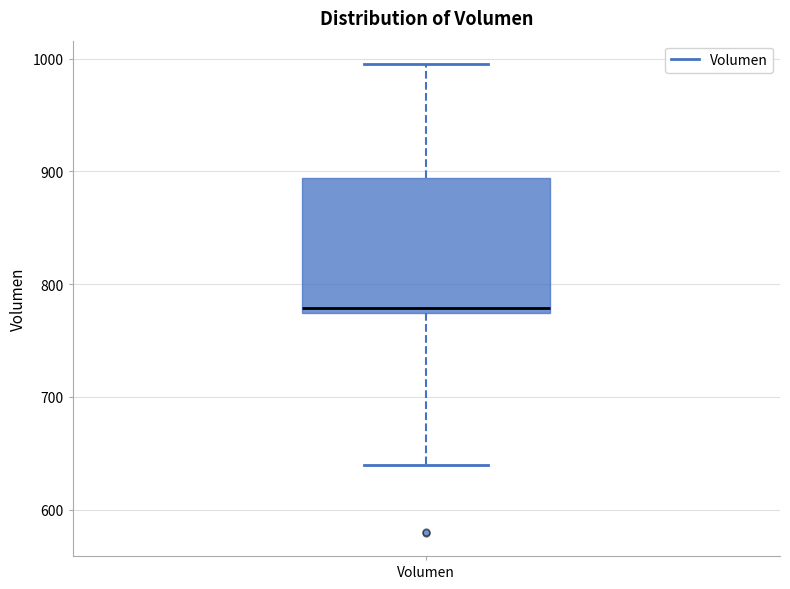

Read this box plot against the y-axis: the position of the median line, the range covered by the box, and the ends of both whiskers. The values are not printed on the chart, so give them approximately, as read against the axis.

median 780, box 770 to 890, whiskers 640 to 1000